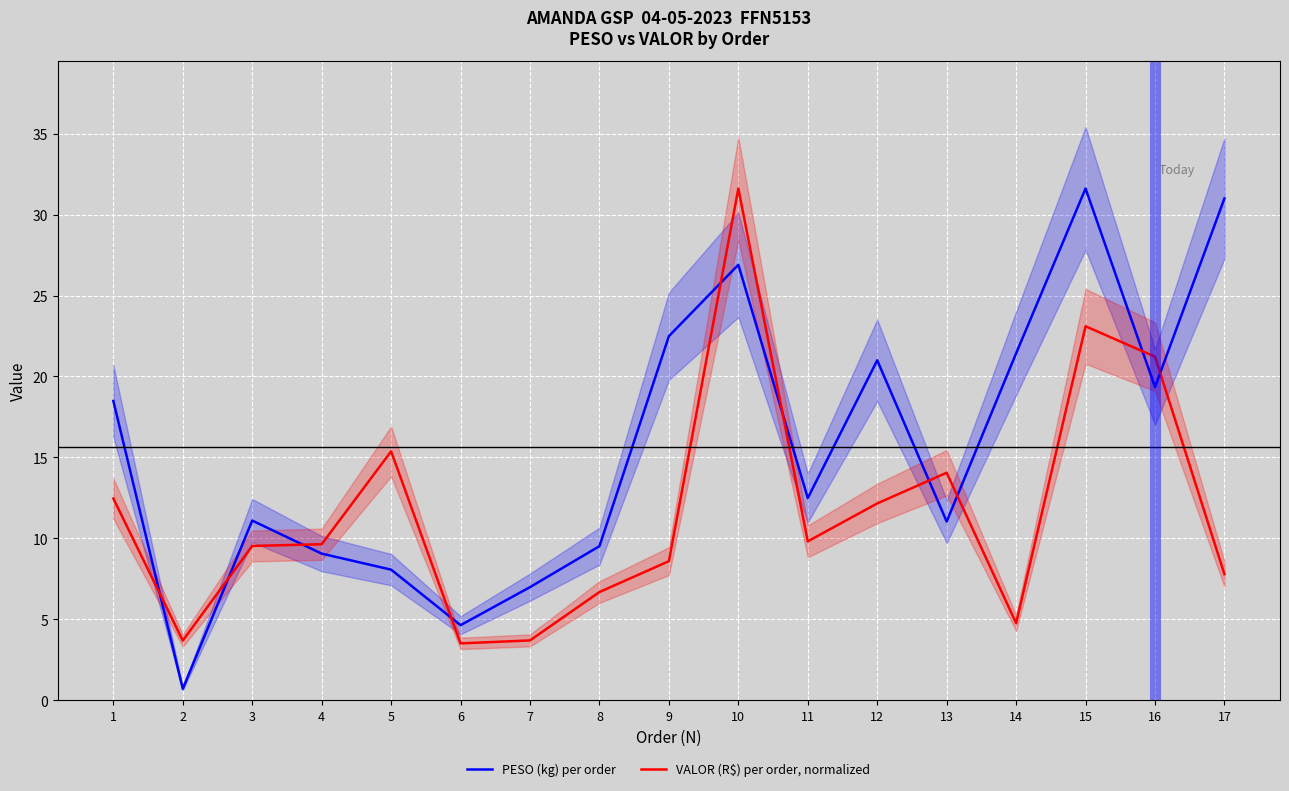

Between which two adjacent categories do VALOR (R$) per order, normalized and PESO (kg) per order first intersect?

1 and 2